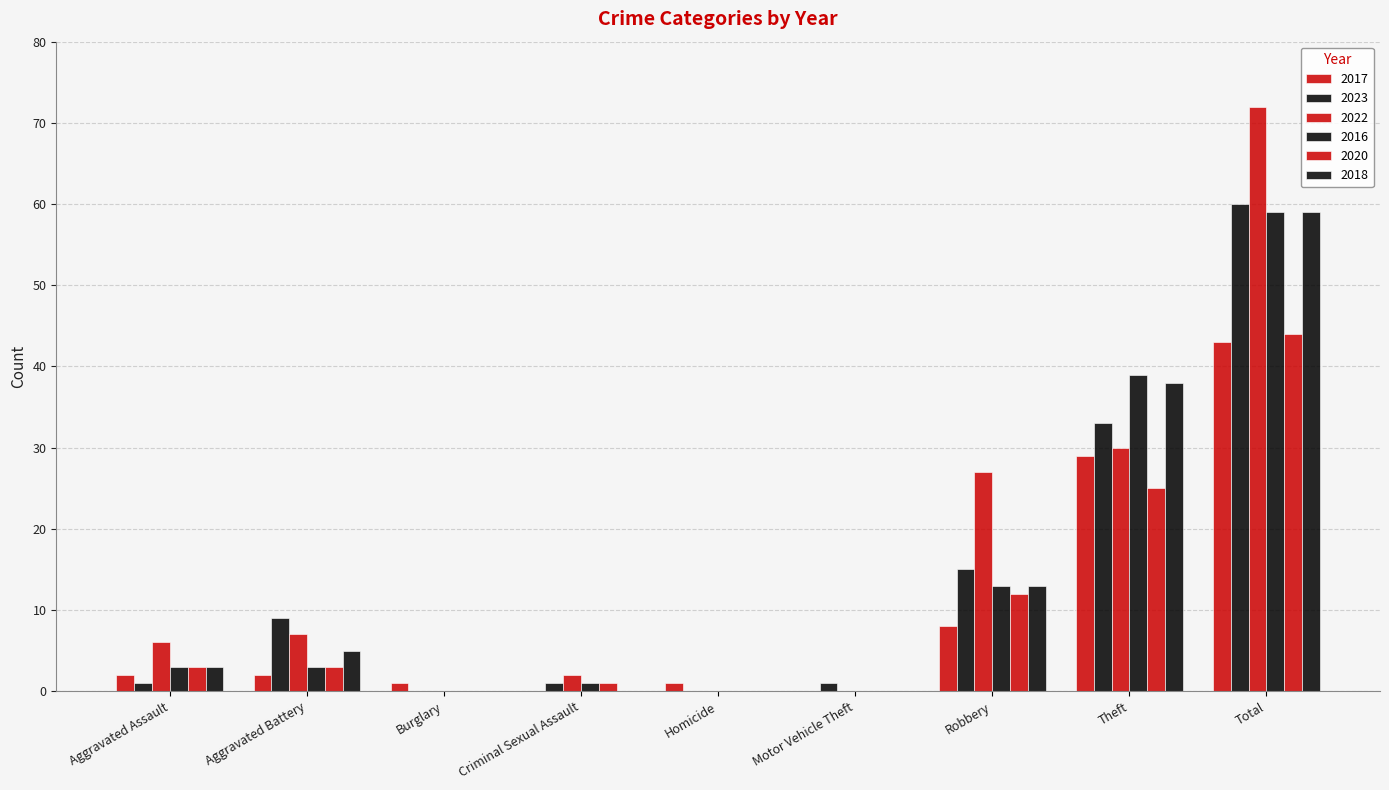

Which series has the largest range (max minus min)?

2022